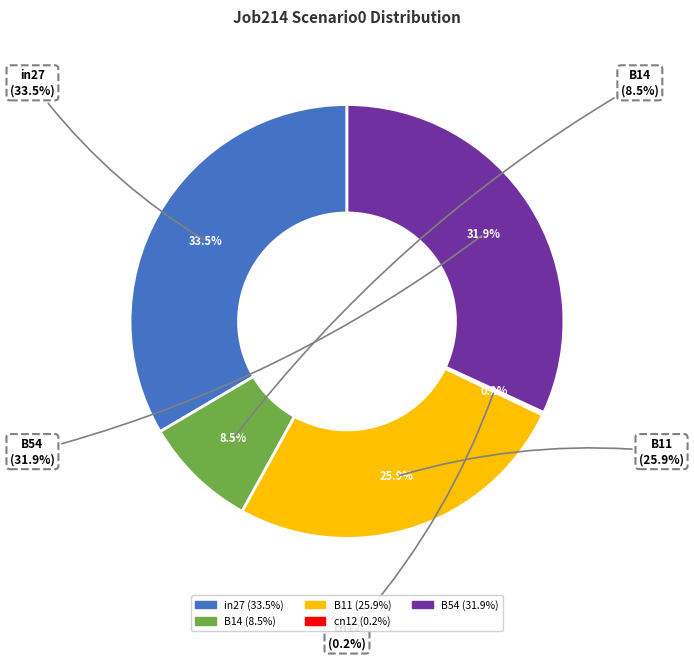

Does B54 account for over 50% of the chart?

No